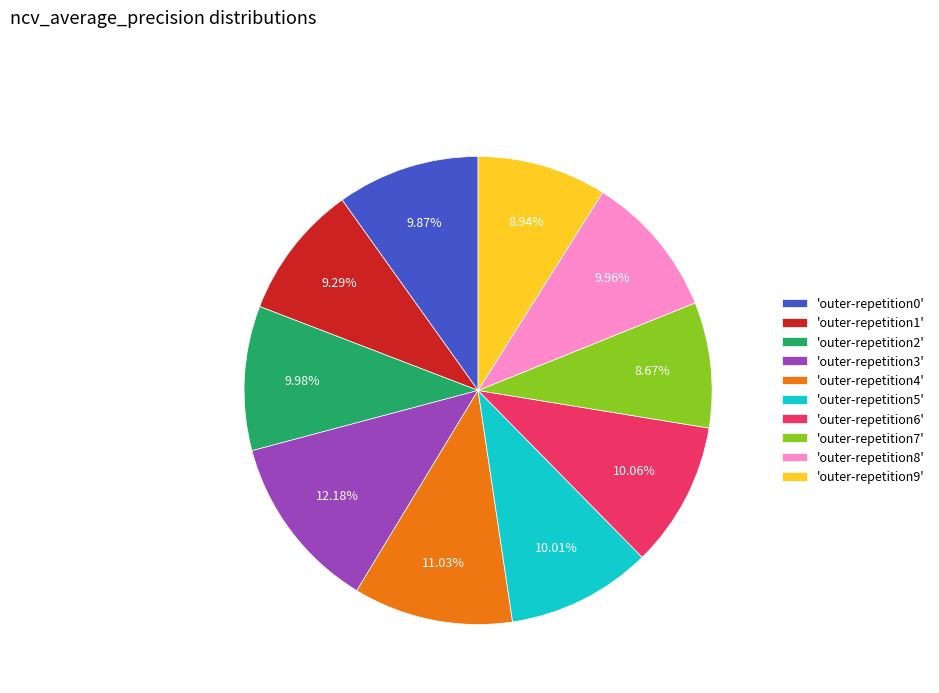

How many slices are in this pie chart?

10